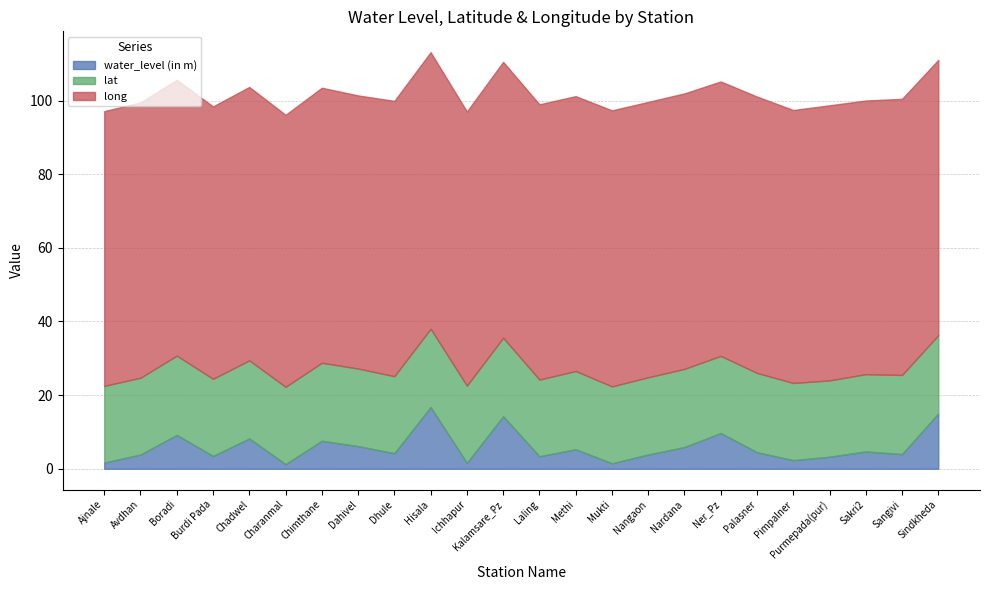

What is the label of the 15th point from the left?

Mukti